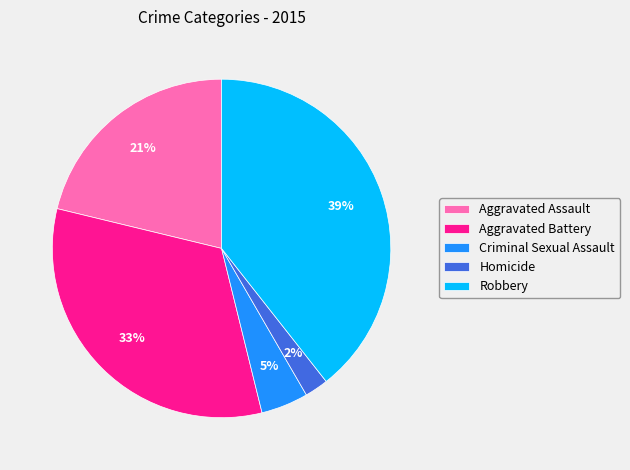

What is the ratio of the value at Robbery to the value at Aggravated Battery?

1.2